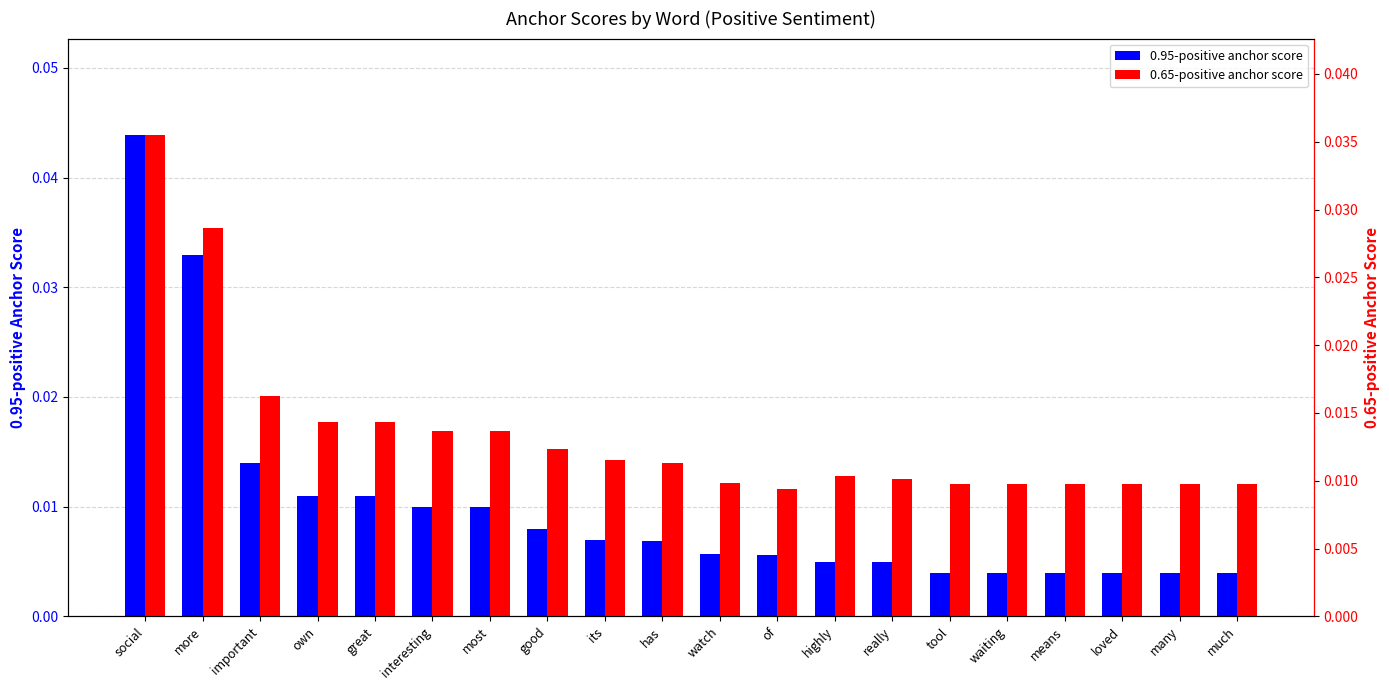

True or false: 0.65-positive anchor score has a value of 0.0 at good.

False